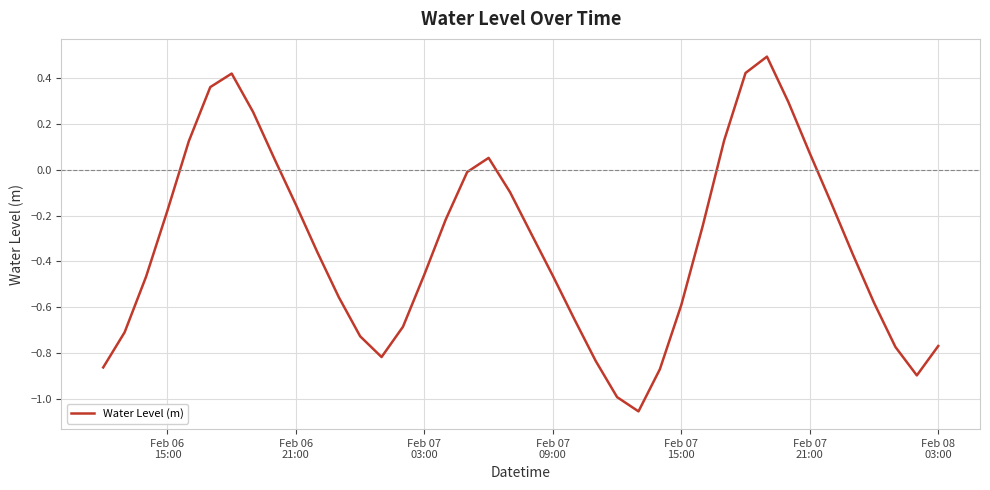

How many lines are shown in the chart?

1